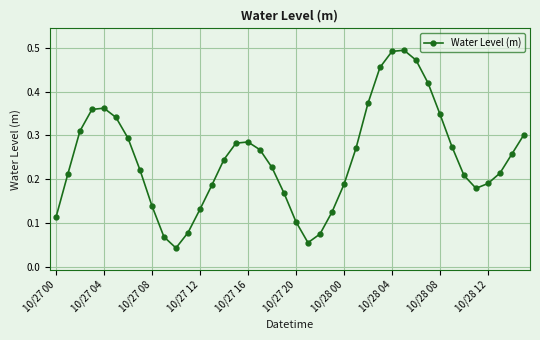

What is the sum of all values?

9.8